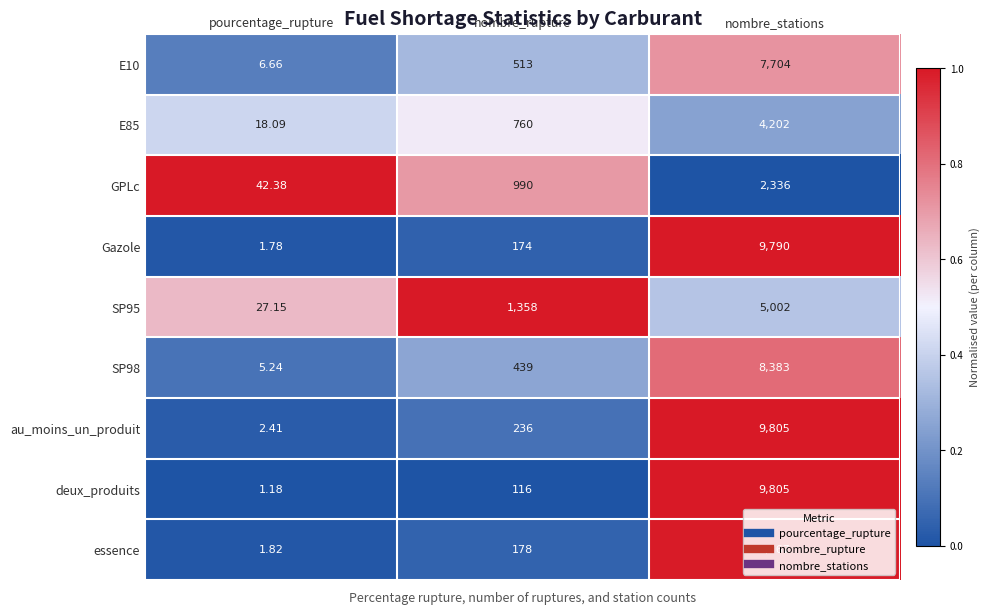

At pourcentage_rupture, list the series in order from largest to smallest.

GPLc, SP95, E85, E10, SP98, au_moins_un_produit, essence, Gazole, deux_produits